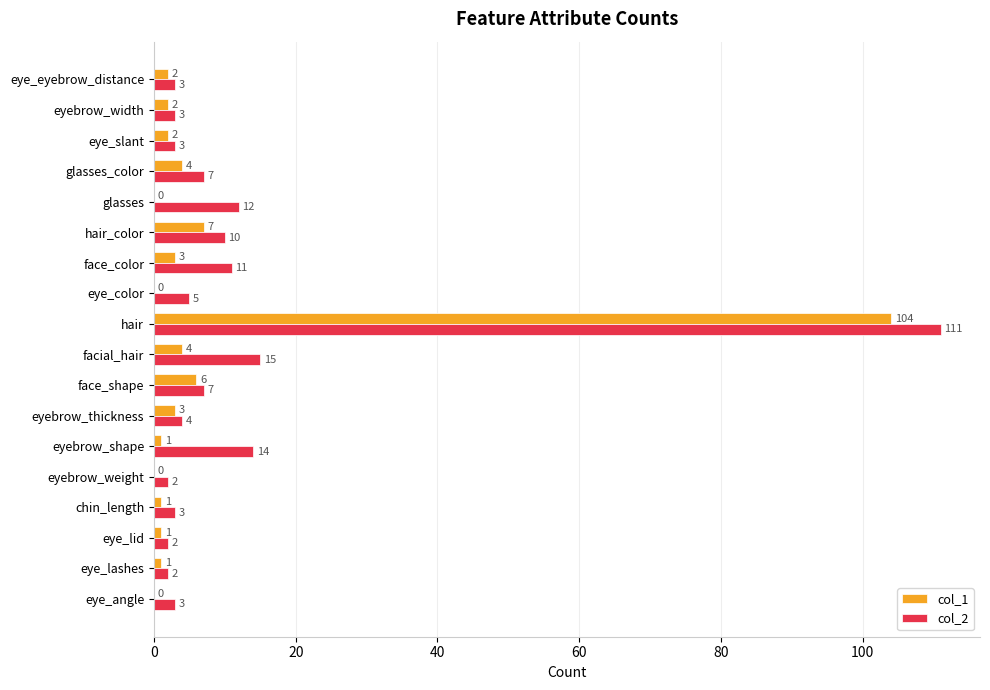

Is it true that col_1 equals 69 at glasses?

False